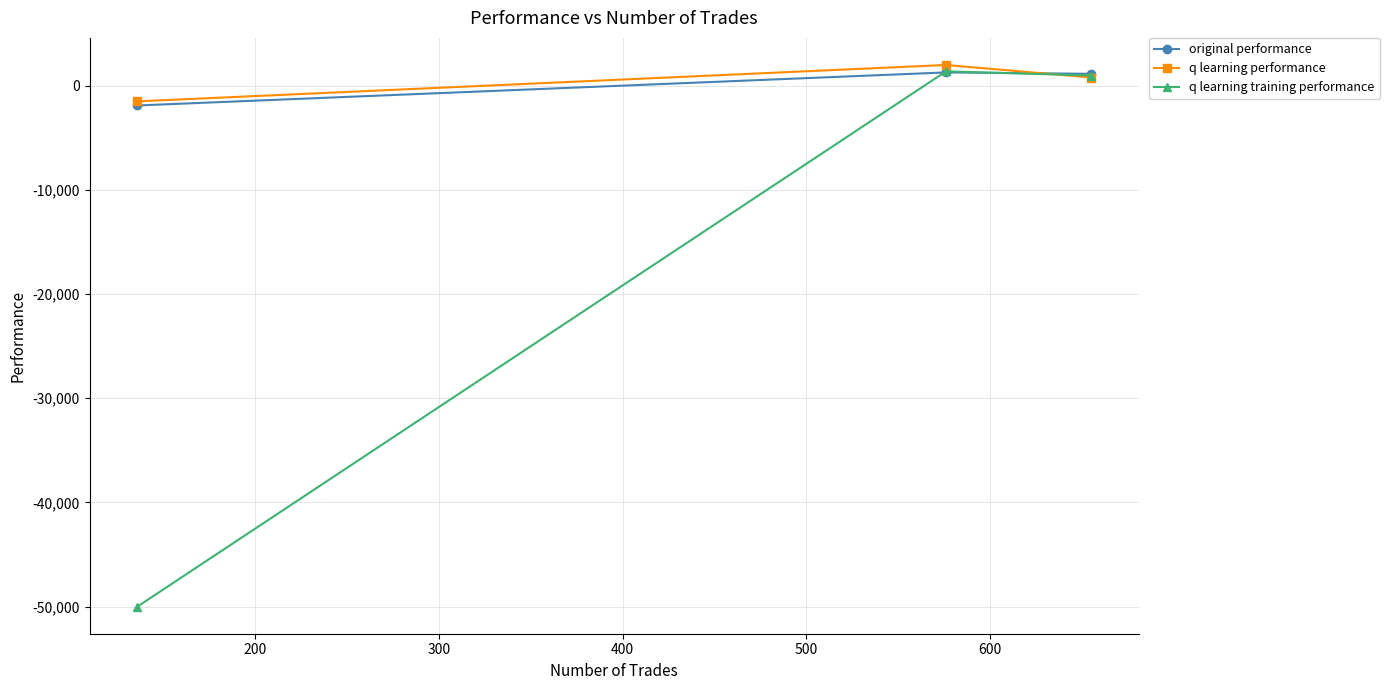

Which series has the widest spread of values?

q learning training performance